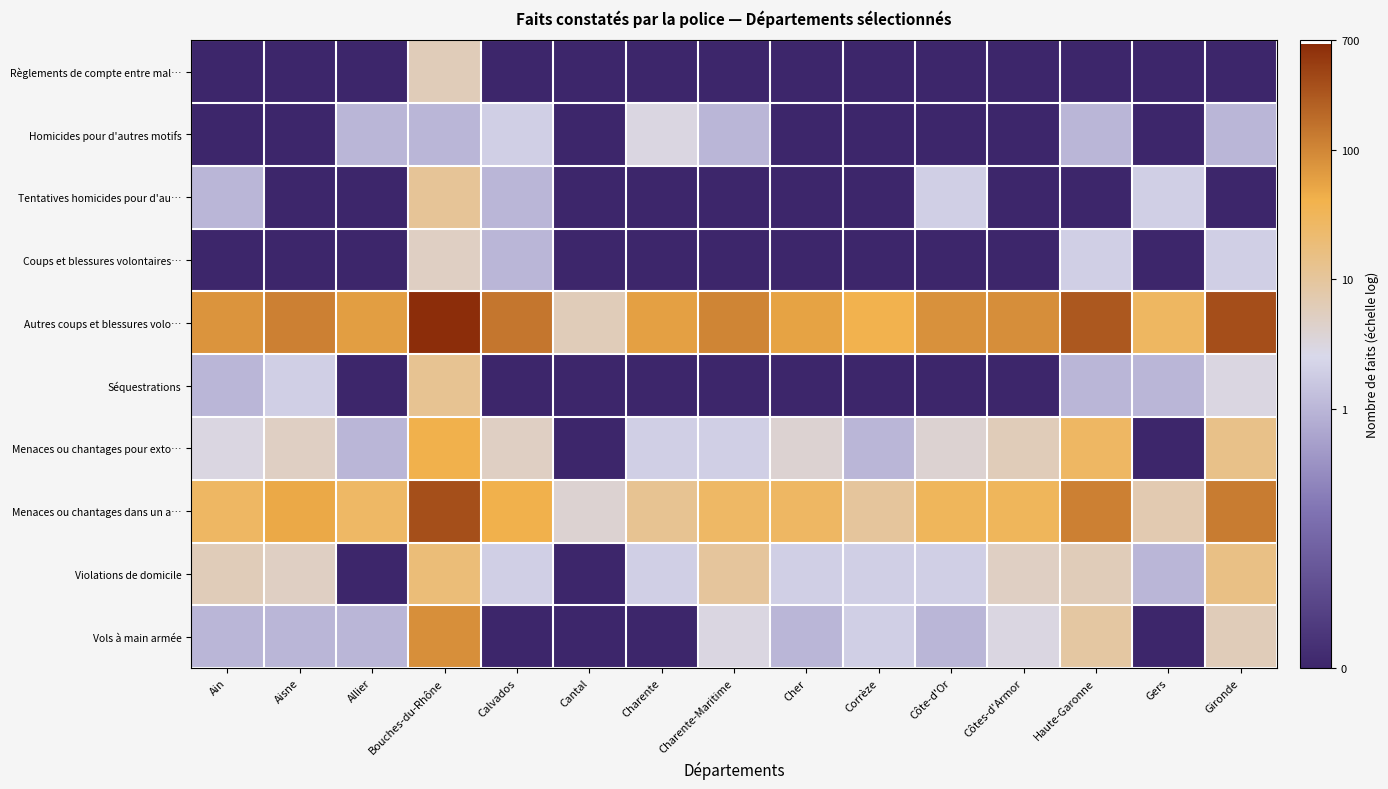

Reading left to right, what are all the values shown in this chart?

Règlements de compte entre mal…: Ain=-2.0	Aisne=-2.0	Allier=-2.0	Bouches-du-Rhône=0.8	Calvados=-2.0	Cantal=-2.0	Charente=-2.0	Charente-Maritime=-2.0	Cher=-2.0	Corrèze=-2.0	Côte-d'Or=-2.0	Côtes-d'Armor=-2.0	Haute-Garonne=-2.0	Gers=-2.0	Gironde=-2.0
Homicides pour d'autres motifs: Ain=-2.0	Aisne=-2.0	Allier=0.0	Bouches-du-Rhône=0.0	Calvados=0.3	Cantal=-2.0	Charente=0.5	Charente-Maritime=0.0	Cher=-2.0	Corrèze=-2.0	Côte-d'Or=-2.0	Côtes-d'Armor=-2.0	Haute-Garonne=0.0	Gers=-2.0	Gironde=0.0
Tentatives homicides pour d'au…: Ain=0.0	Aisne=-2.0	Allier=-2.0	Bouches-du-Rhône=1.0	Calvados=0.0	Cantal=-2.0	Charente=-2.0	Charente-Maritime=-2.0	Cher=-2.0	Corrèze=-2.0	Côte-d'Or=0.3	Côtes-d'Armor=-2.0	Haute-Garonne=-2.0	Gers=0.3	Gironde=-2.0
Coups et blessures volontaires…: Ain=-2.0	Aisne=-2.0	Allier=-2.0	Bouches-du-Rhône=0.7	Calvados=0.0	Cantal=-2.0	Charente=-2.0	Charente-Maritime=-2.0	Cher=-2.0	Corrèze=-2.0	Côte-d'Or=-2.0	Côtes-d'Armor=-2.0	Haute-Garonne=0.3	Gers=-2.0	Gironde=0.3
Autres coups et blessures volo…: Ain=1.9	Aisne=2.1	Allier=1.8	Bouches-du-Rhône=2.8	Calvados=2.2	Cantal=0.8	Charente=1.8	Charente-Maritime=2.0	Cher=1.7	Corrèze=1.6	Côte-d'Or=1.9	Côtes-d'Armor=1.9	Haute-Garonne=2.4	Gers=1.4	Gironde=2.5
Séquestrations: Ain=0.0	Aisne=0.3	Allier=-2.0	Bouches-du-Rhône=1.1	Calvados=-2.0	Cantal=-2.0	Charente=-2.0	Charente-Maritime=-2.0	Cher=-2.0	Corrèze=-2.0	Côte-d'Or=-2.0	Côtes-d'Armor=-2.0	Haute-Garonne=0.0	Gers=0.0	Gironde=0.5
Menaces ou chantages pour exto…: Ain=0.5	Aisne=0.7	Allier=0.0	Bouches-du-Rhône=1.6	Calvados=0.7	Cantal=-2.0	Charente=0.3	Charente-Maritime=0.3	Cher=0.6	Corrèze=0.0	Côte-d'Or=0.6	Côtes-d'Armor=0.8	Haute-Garonne=1.4	Gers=-2.0	Gironde=1.1
Menaces ou chantages dans un a…: Ain=1.4	Aisne=1.7	Allier=1.4	Bouches-du-Rhône=2.5	Calvados=1.6	Cantal=0.6	Charente=1.1	Charente-Maritime=1.4	Cher=1.4	Corrèze=1.0	Côte-d'Or=1.5	Côtes-d'Armor=1.5	Haute-Garonne=2.1	Gers=0.8	Gironde=2.1
Violations de domicile: Ain=0.8	Aisne=0.7	Allier=-2.0	Bouches-du-Rhône=1.3	Calvados=0.3	Cantal=-2.0	Charente=0.3	Charente-Maritime=1.0	Cher=0.3	Corrèze=0.3	Côte-d'Or=0.3	Côtes-d'Armor=0.7	Haute-Garonne=0.8	Gers=0.0	Gironde=1.2
Vols à main armée: Ain=0.0	Aisne=0.0	Allier=0.0	Bouches-du-Rhône=1.9	Calvados=-2.0	Cantal=-2.0	Charente=-2.0	Charente-Maritime=0.5	Cher=0.0	Corrèze=0.3	Côte-d'Or=0.0	Côtes-d'Armor=0.5	Haute-Garonne=1.0	Gers=-2.0	Gironde=0.8